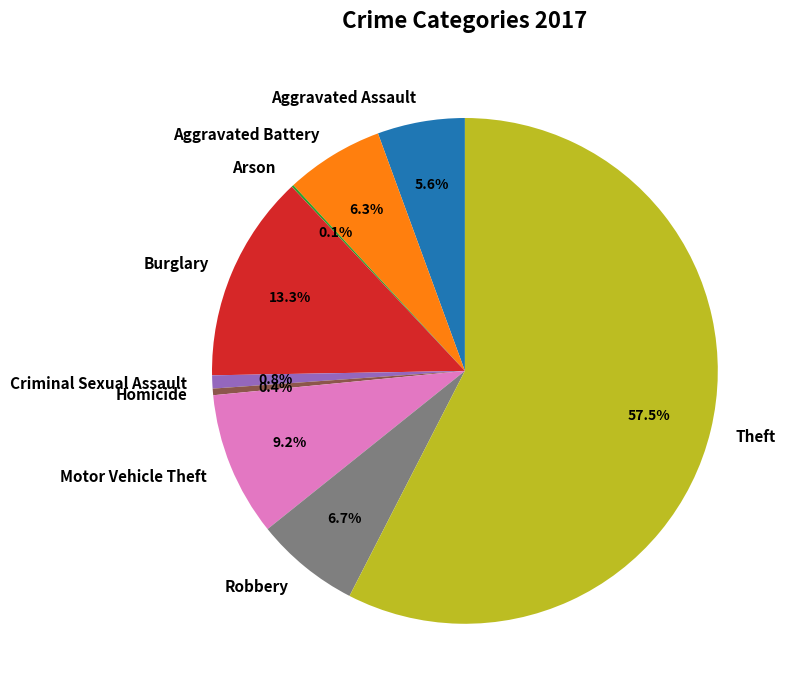

To the nearest percent, what is the average slice percentage?

11%